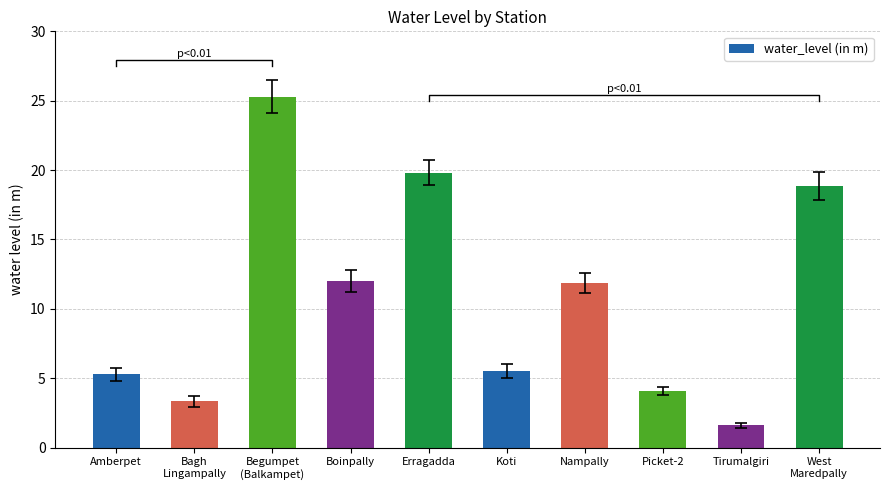

At which label does the data first exceed 11?

Begumpet
(Balkampet)